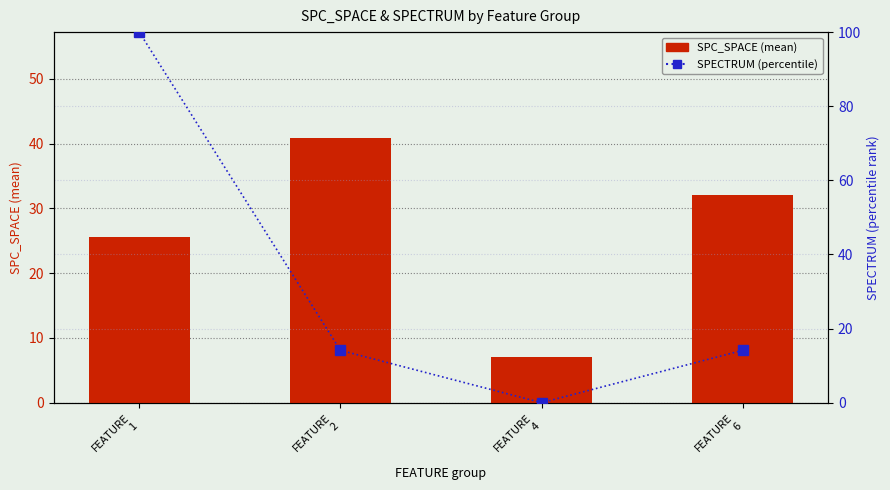

At which label does SPECTRUM (percentile) first exceed 14?

FEATURE
1